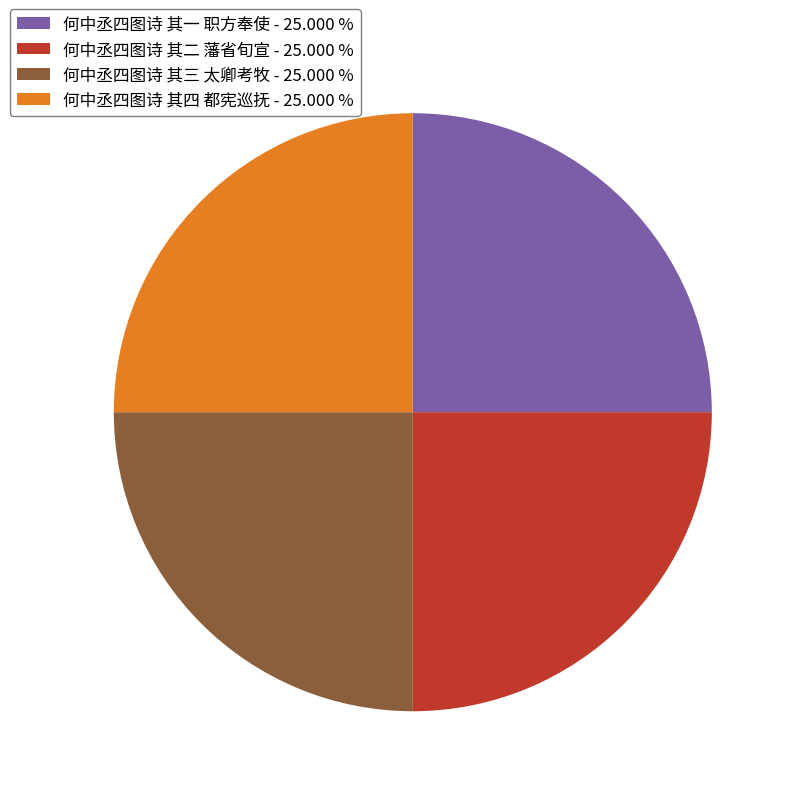

Is there a majority slice in this chart?

No